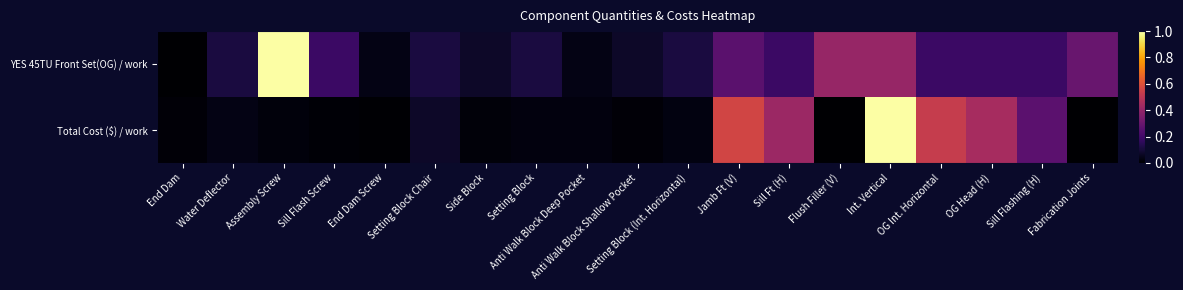

Reading right to left, extract all data points from this chart.

YES 45TU Front Set(OG) / work: Fabrication Joints=0.3	Sill Flashing (H)=0.2	OG Head (H)=0.2	OG Int. Horizontal=0.2	Int. Vertical=0.4	Flush Filler (V)=0.4	Sill Ft (H)=0.2	Jamb Ft (V)=0.3	Setting Block (Int. Horizontal)=0.1	Anti Walk Block Shallow Pocket=0.1	Anti Walk Block Deep Pocket=0.0	Setting Block=0.1	Side Block=0.1	Setting Block Chair=0.1	End Dam Screw=0.0	Sill Flash Screw=0.2	Assembly Screw=1.0	Water Deflector=0.1	End Dam=0.0
Total Cost ($) / work: Fabrication Joints=0.0	Sill Flashing (H)=0.3	OG Head (H)=0.4	OG Int. Horizontal=0.5	Int. Vertical=1.0	Flush Filler (V)=0.0	Sill Ft (H)=0.4	Jamb Ft (V)=0.6	Setting Block (Int. Horizontal)=0.0	Anti Walk Block Shallow Pocket=0.0	Anti Walk Block Deep Pocket=0.0	Setting Block=0.0	Side Block=0.0	Setting Block Chair=0.1	End Dam Screw=0.0	Sill Flash Screw=0.0	Assembly Screw=0.0	Water Deflector=0.0	End Dam=0.0